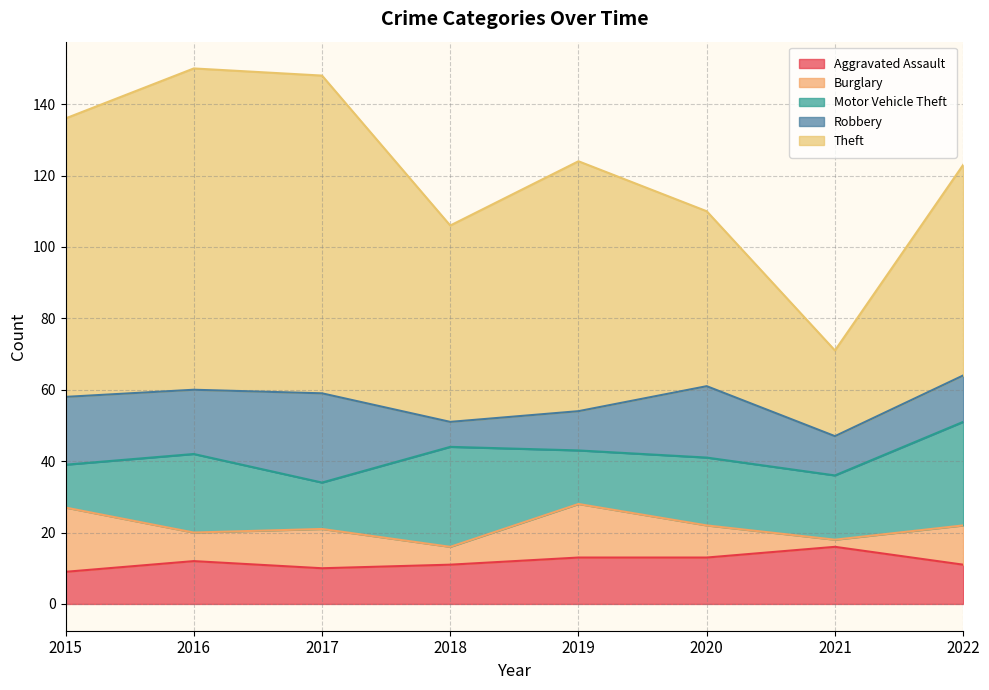

Where is Aggravated Assault nearest to the value 12?

2016